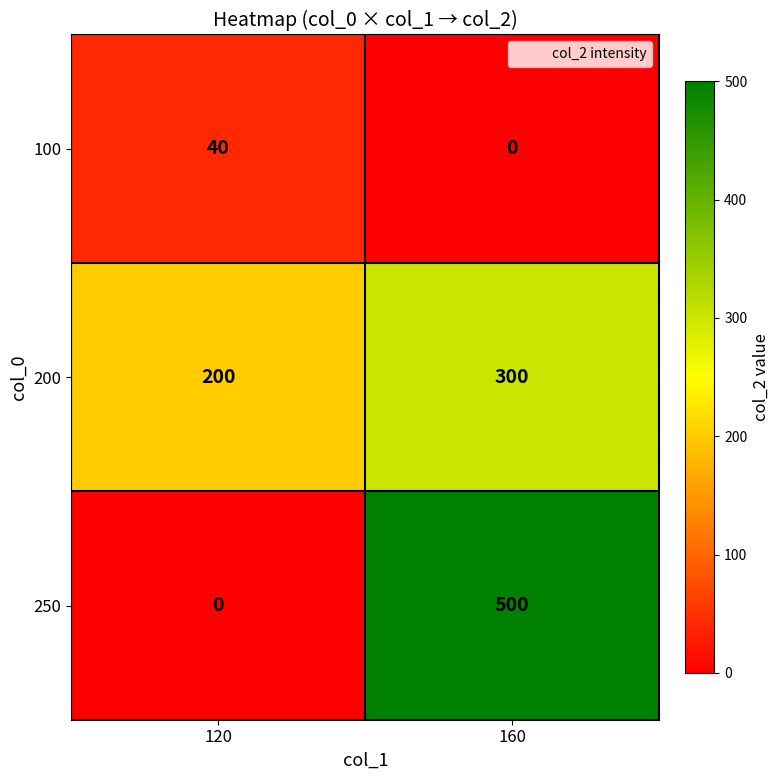

Reading left to right, what are all the values shown in this chart?

100: 120=40	160=0
200: 120=200	160=300
250: 120=0	160=500